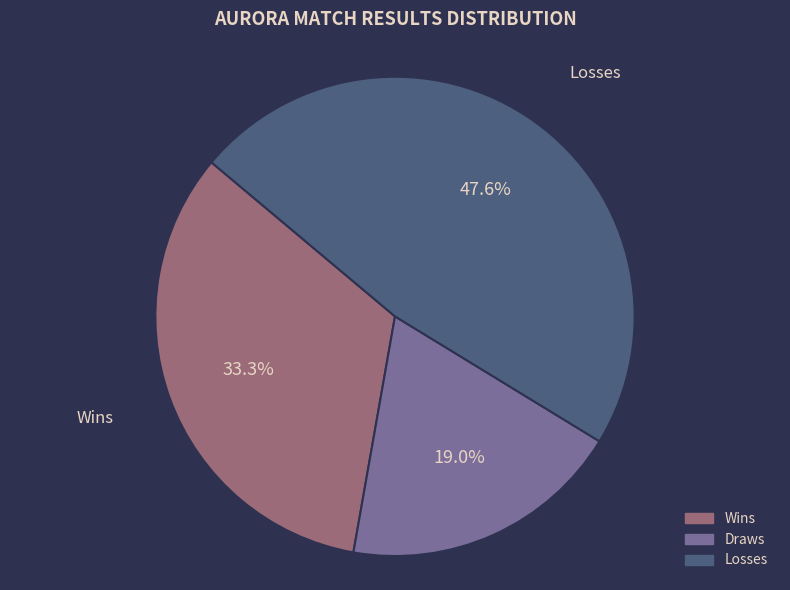

Which has a higher value, Draws or Losses?

Losses